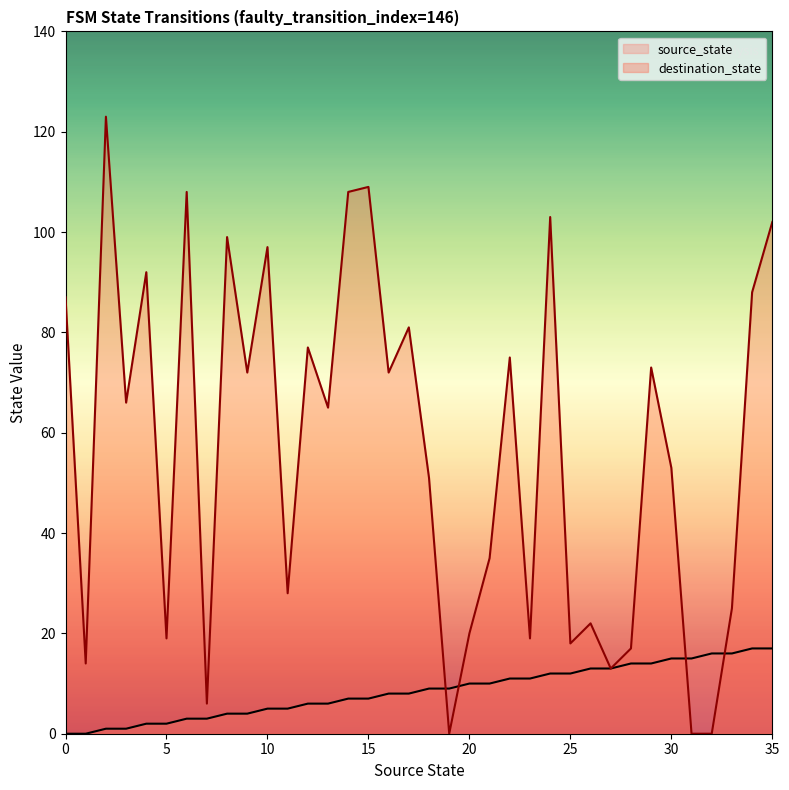

Between 12 and 15, which series saw the biggest shift?

destination_state